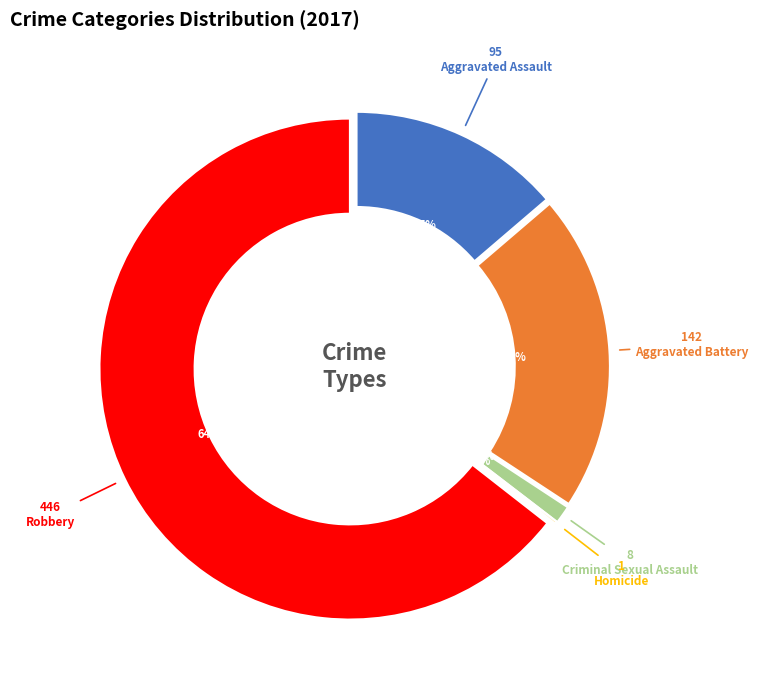

How many slices are in this pie chart?

5